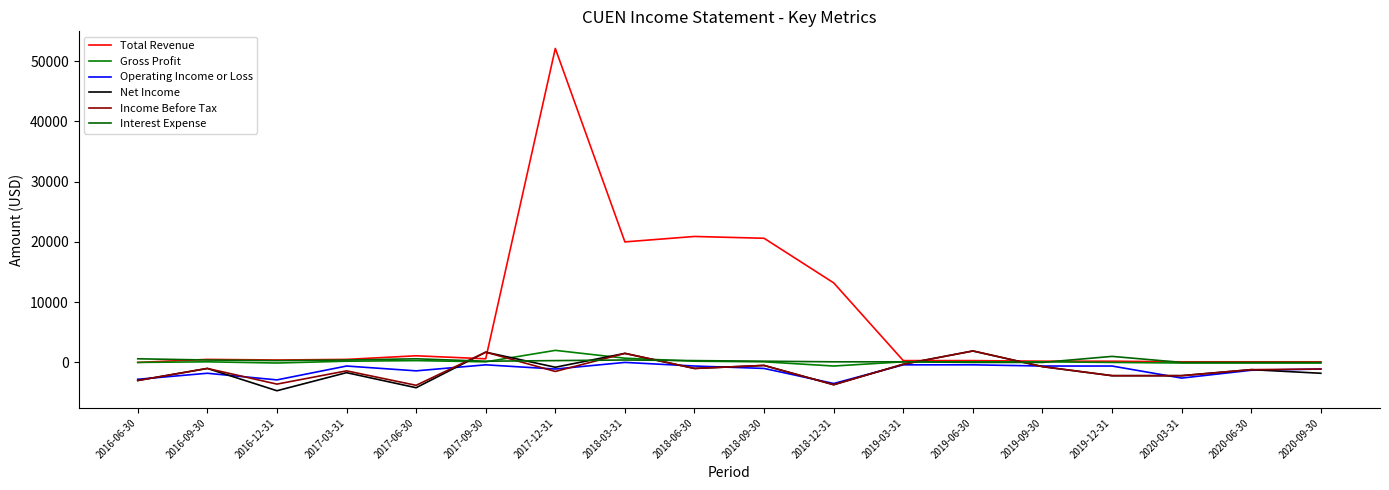

Is this an area chart (filled region under the line)?

No